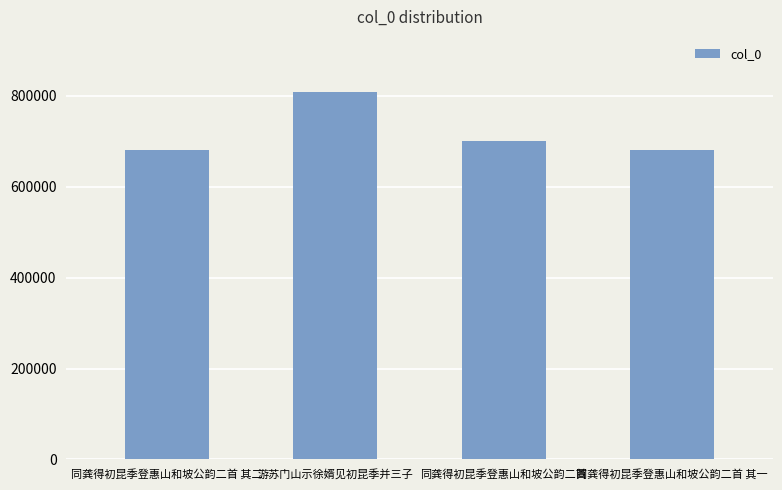

Approximately how many times larger is the value at 游苏门山示徐婿见初昆季并三子 compared to 同龚得初昆季登惠山和坡公韵二首 其一?

1.2